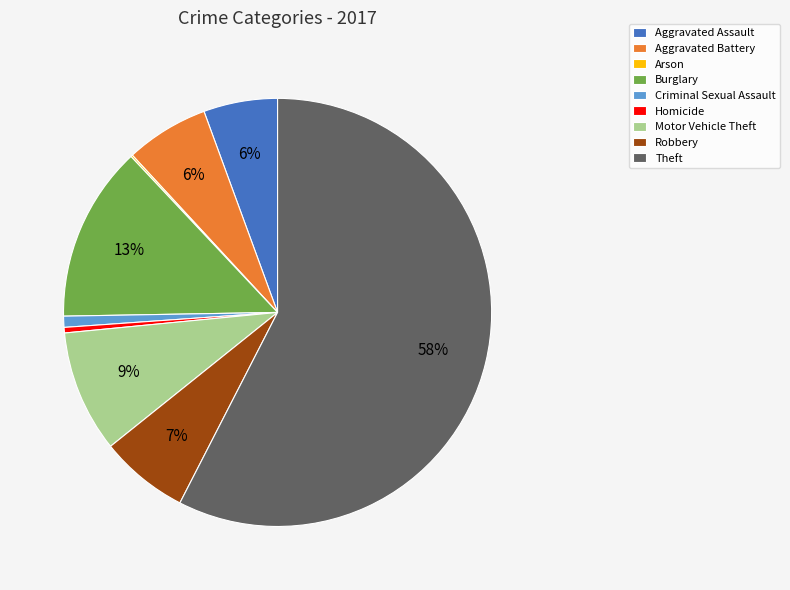

To the nearest percent, what portion does Aggravated Battery represent?

6%